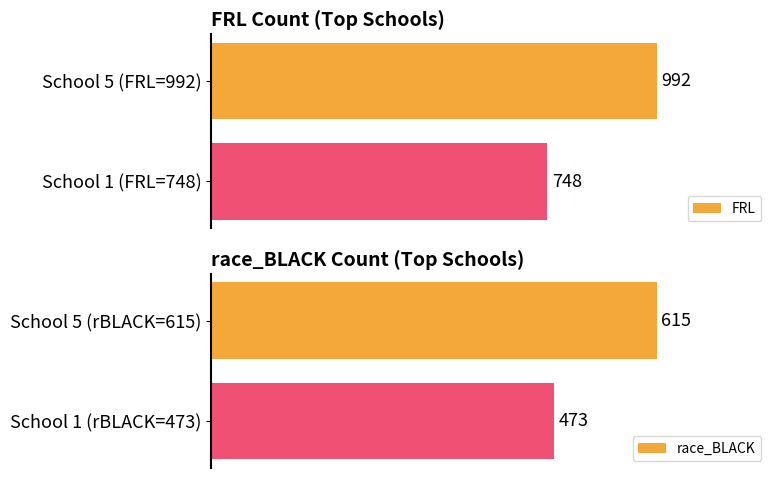

What is the value of the race_BLACK bar at the 1st from the left?

615